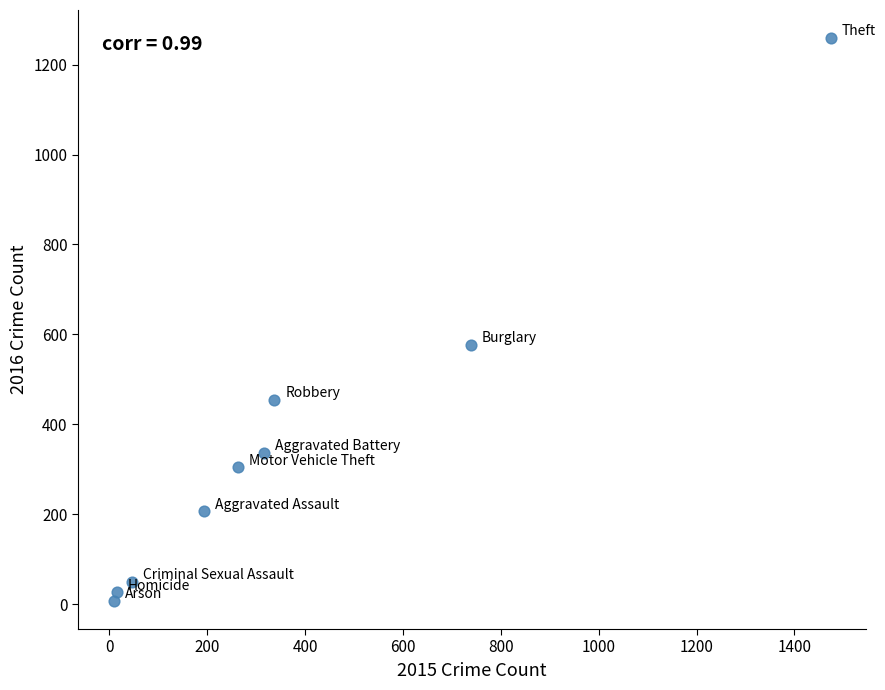

What Y value in the scatter plot is closest to 633?

576